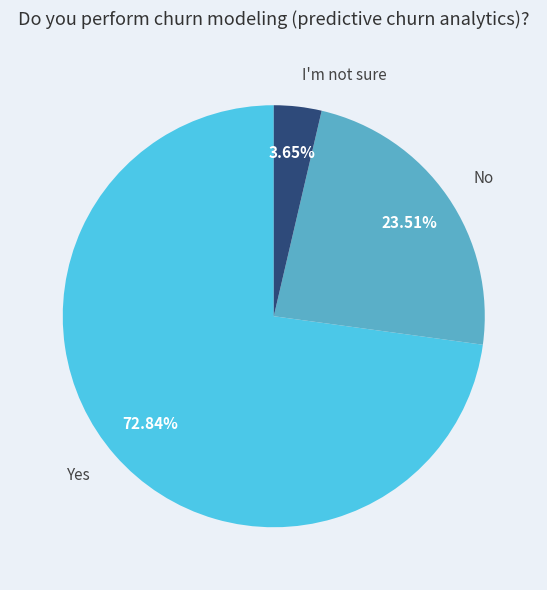

What is the ratio of the value at Yes to the value at I'm not sure?

20.0